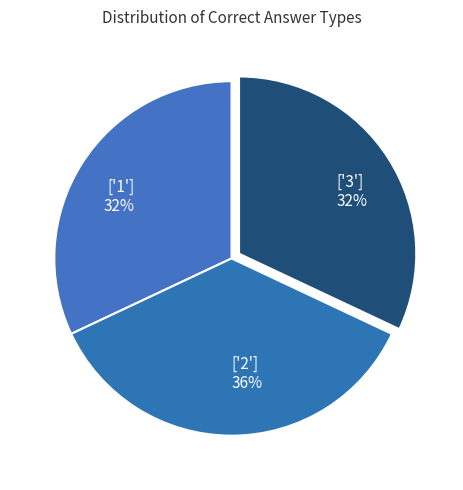

What percentage is the ['1'] slice, to the nearest percent?

32%